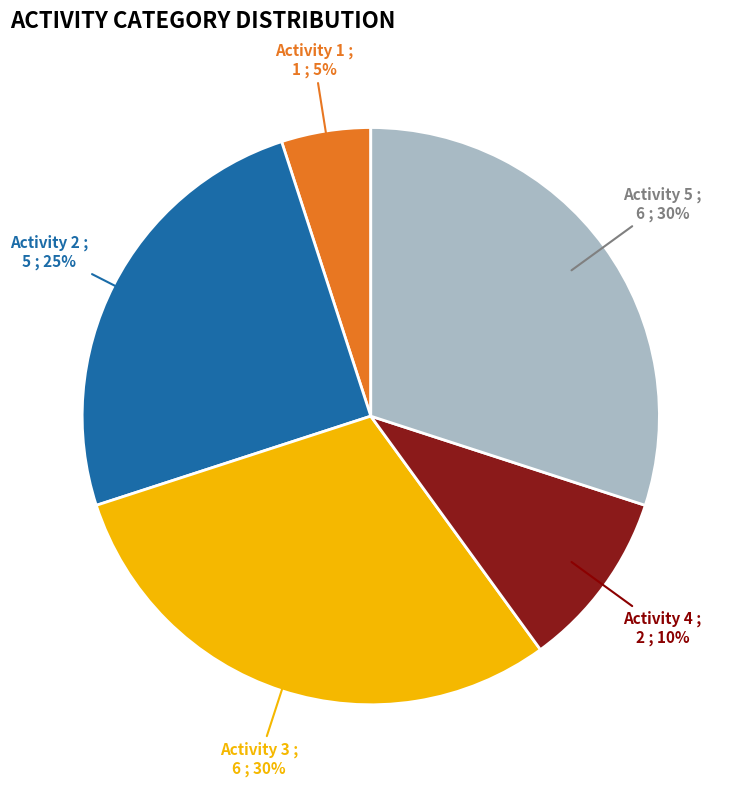

Do Activity 2 and Activity 5 together represent more than half of the pie?

Yes